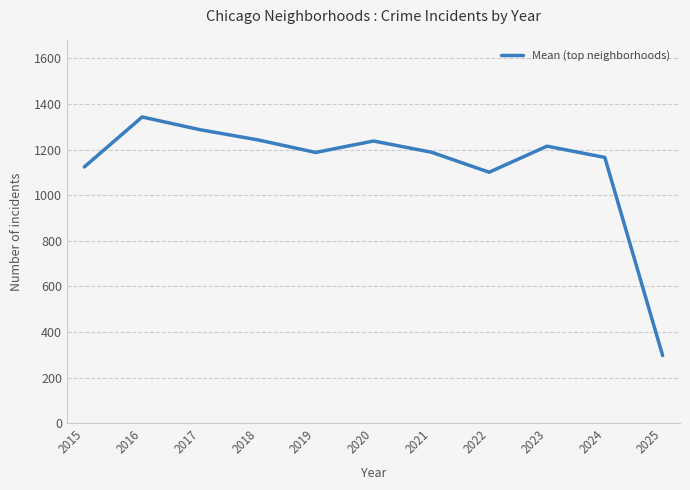

True or false: there are more than 2 points higher than both neighbors.

True